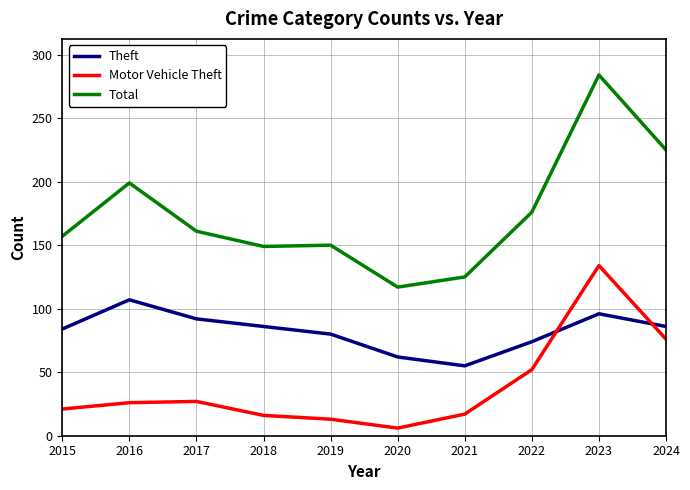

What is the difference between the highest and lowest values at 2019?

137